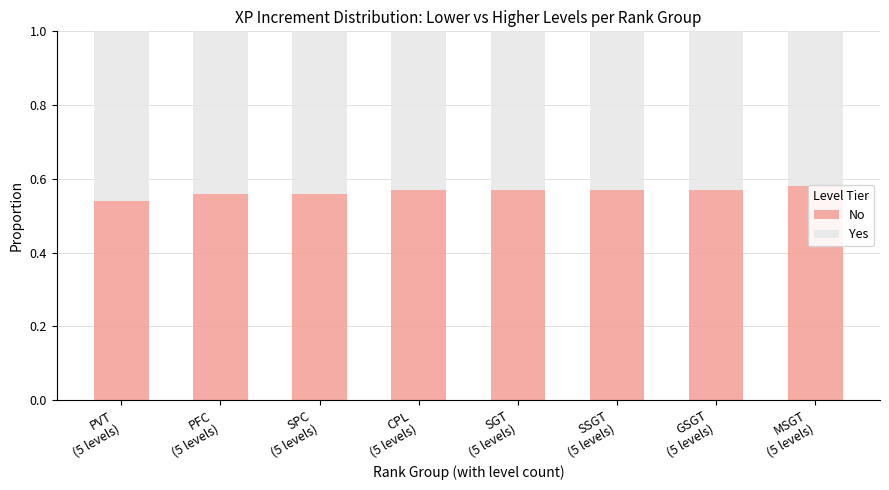

Which label corresponds to the smallest value in the chart?

MSGT
(5 levels)